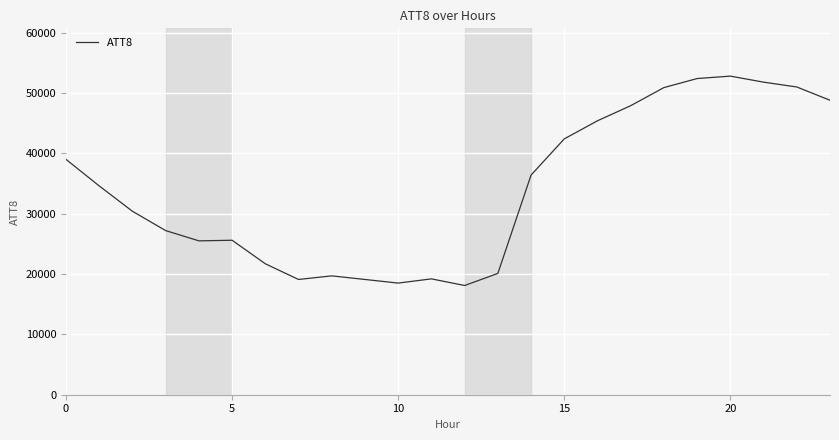

What is the greatest value displayed?

52800